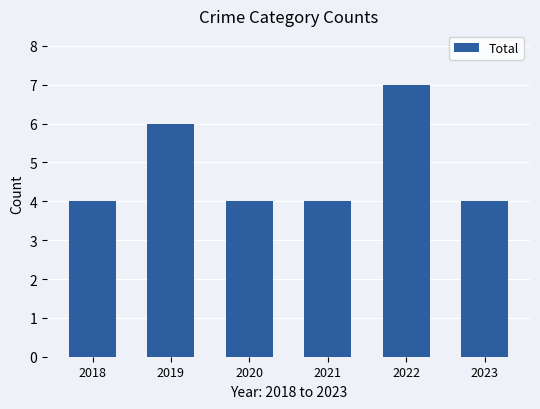

What is the value of the 5th bar from the left?

7